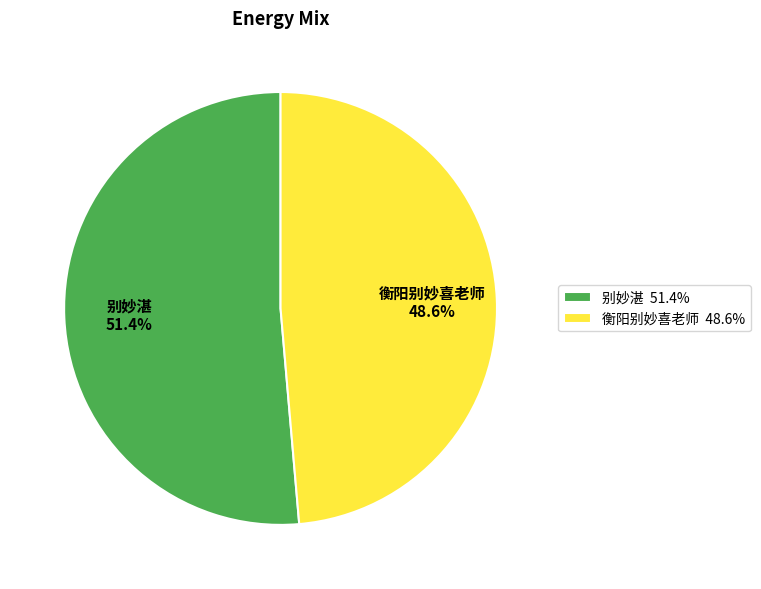

To the nearest percent, what is the difference between the 别妙湛 and 衡阳别妙喜老师 slice percentages?

3%